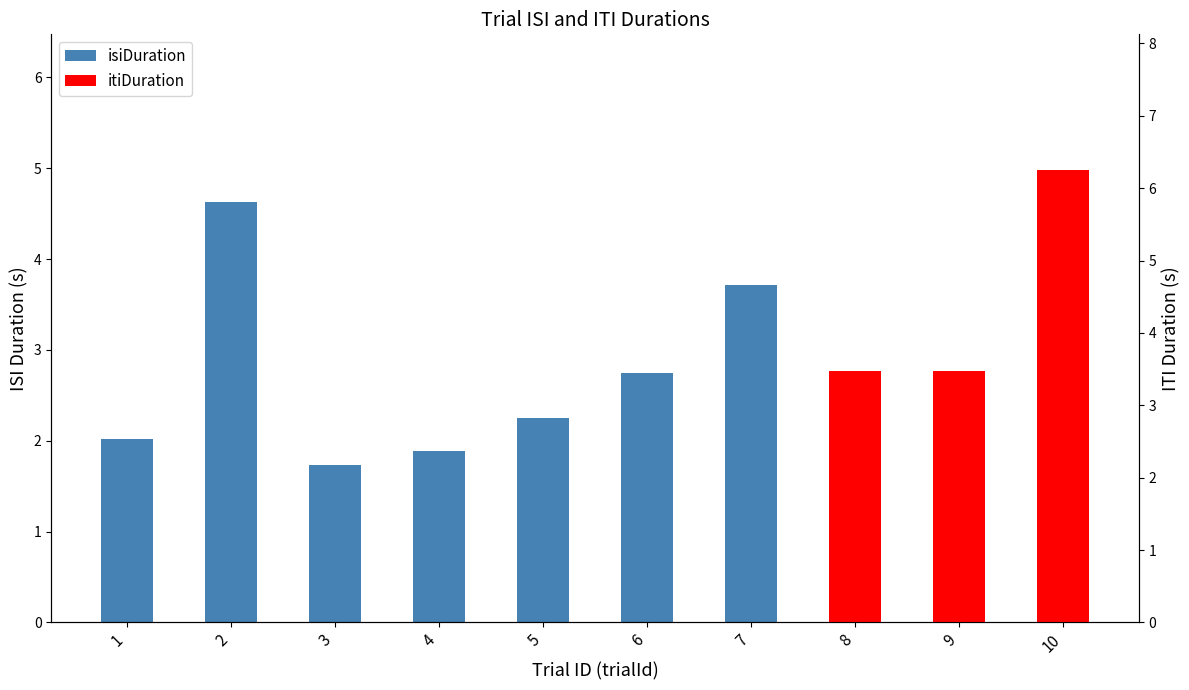

The value of isiDuration at 6 is 2.7. True or false?

True